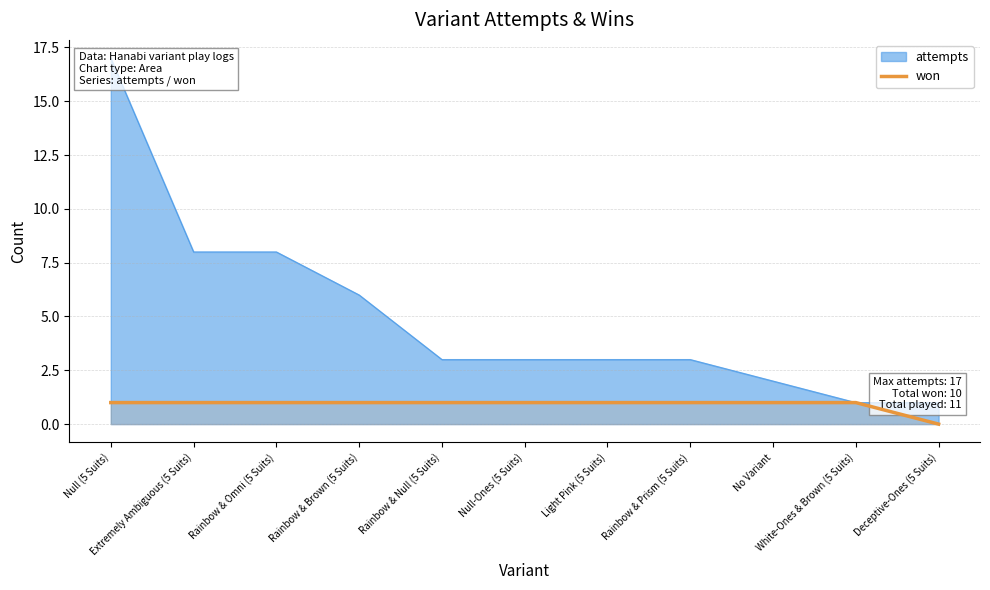

Rank the categories by value from lowest to highest.

Deceptive-Ones (5 Suits), Null (5 Suits), Extremely Ambiguous (5 Suits), Rainbow & Omni (5 Suits), Rainbow & Brown (5 Suits), Rainbow & Null (5 Suits), Null-Ones (5 Suits), Light Pink (5 Suits), Rainbow & Prism (5 Suits), No Variant, White-Ones & Brown (5 Suits)